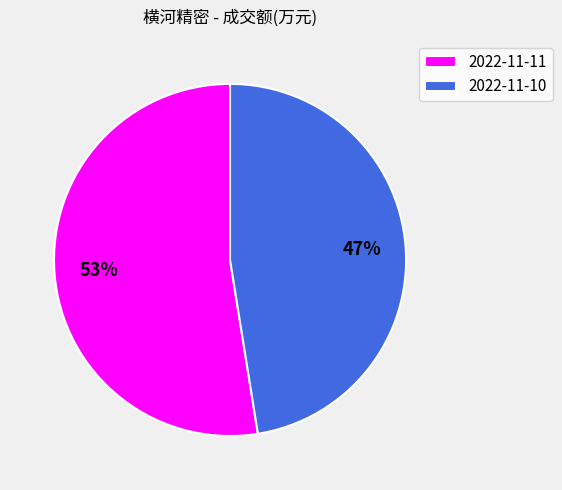

Which has a higher value, 2022-11-10 or 2022-11-11?

2022-11-11